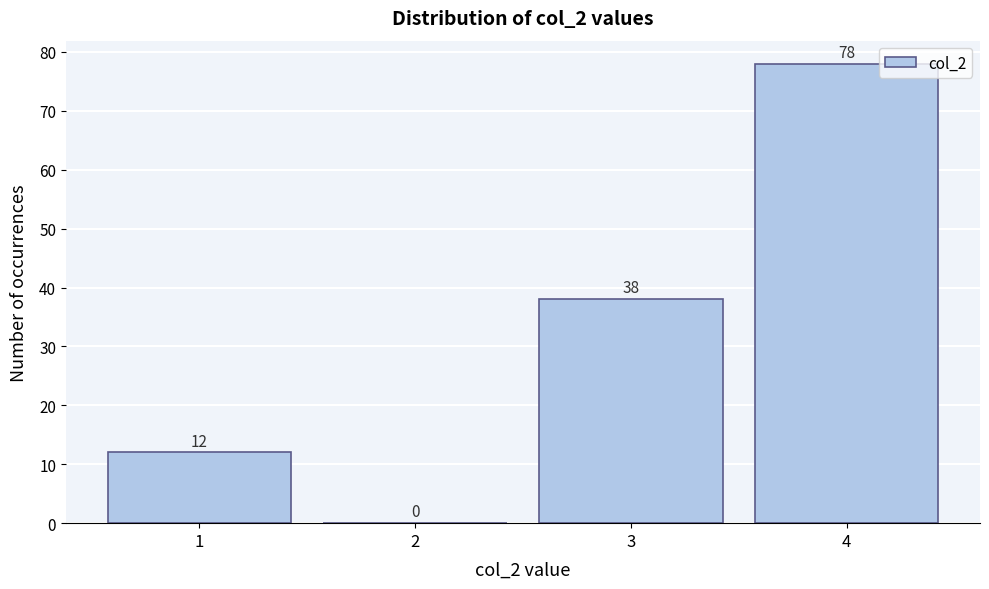

Which range on the x-axis has the tallest bar?

3.5 to 4.5